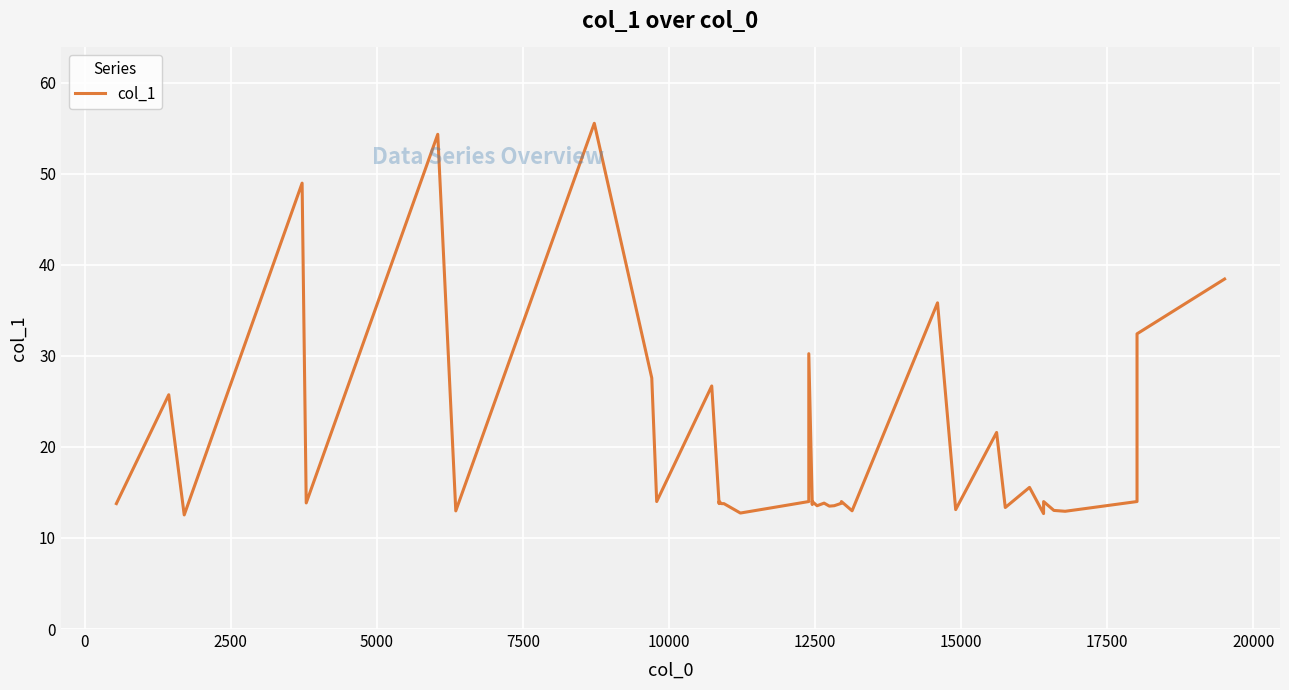

How many distinct data groups are displayed?

1